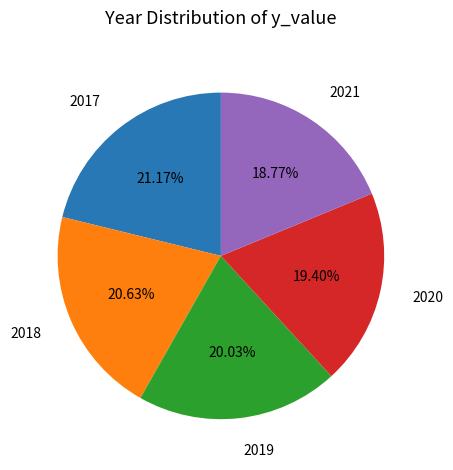

To the nearest percent, what portion does 2020 represent?

19%